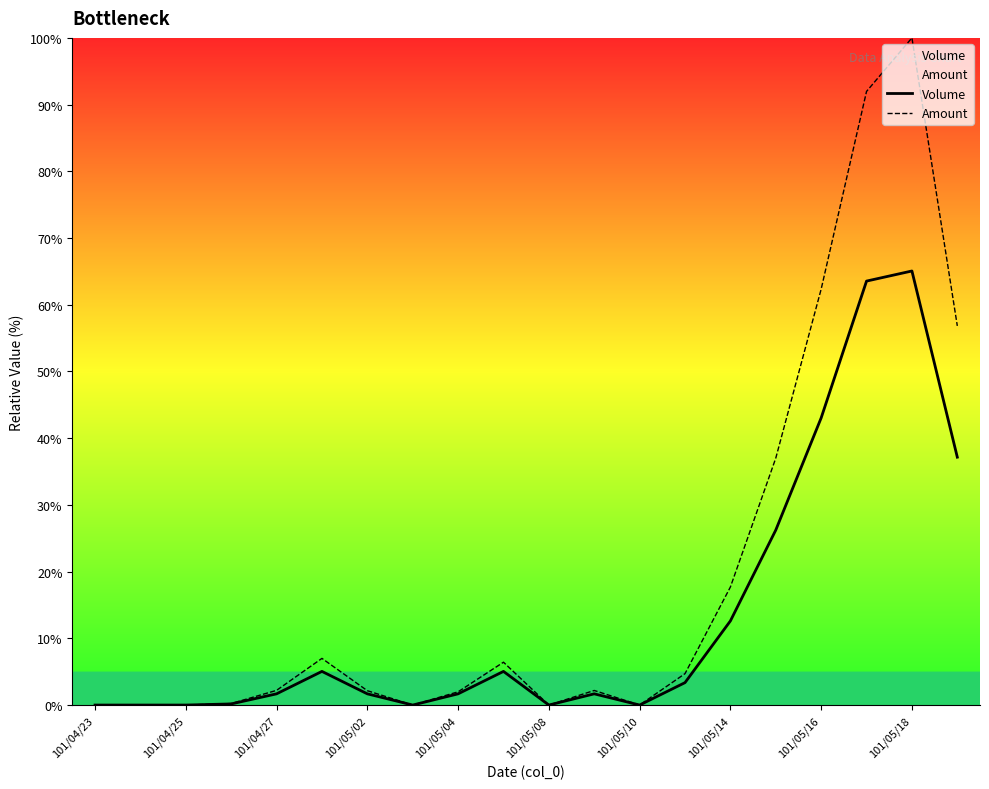

Is this an area chart (filled region under the line)?

No